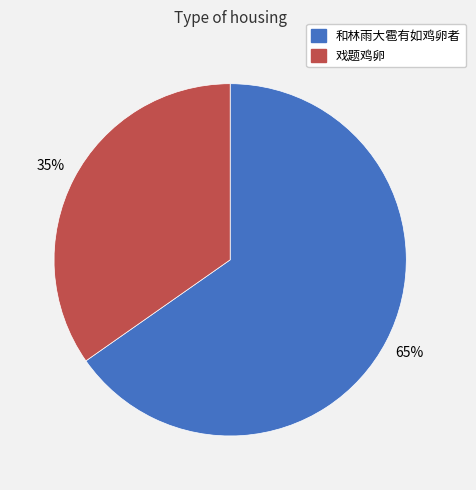

Between 戏题鸡卵 and 和林雨大雹有如鸡卵者, which is larger?

和林雨大雹有如鸡卵者